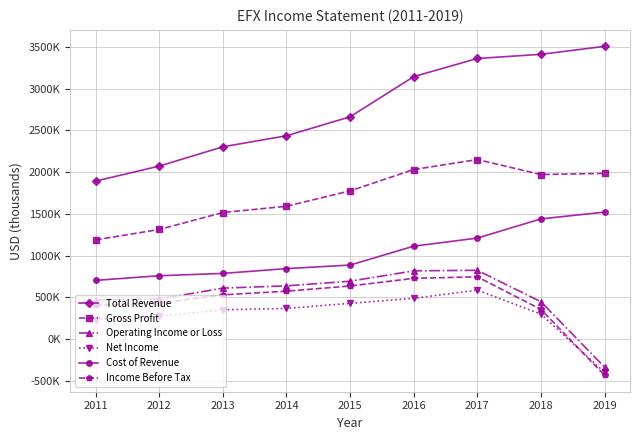

True or false: Cost of Revenue has more than 1 interior local peaks.

False